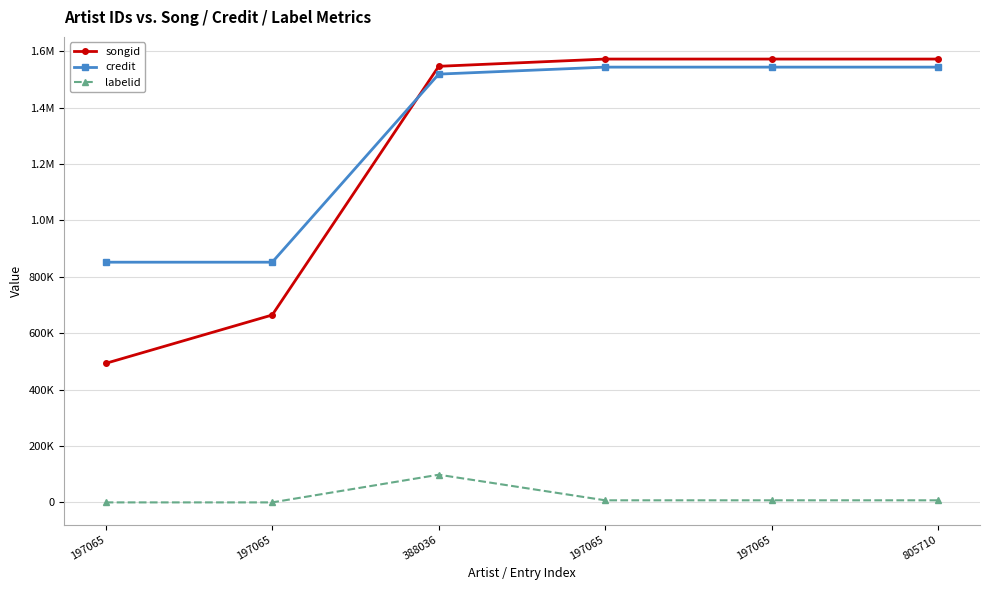

What is the difference between the highest and lowest values at 197065?

852028